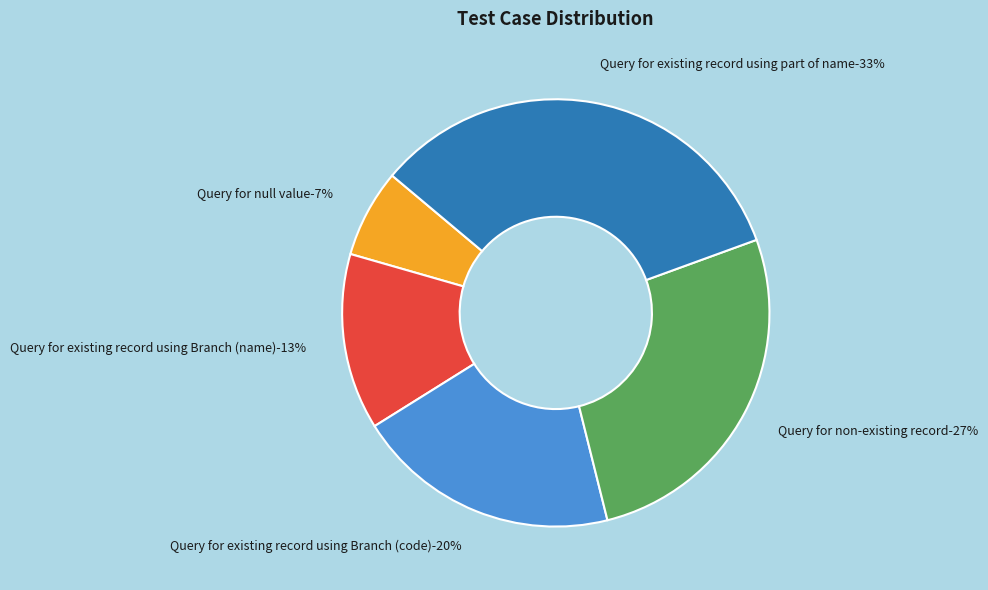

To the nearest percent, what is the difference between the Query for non-existing record and Query for existing record using Branch (code) slice percentages?

7%